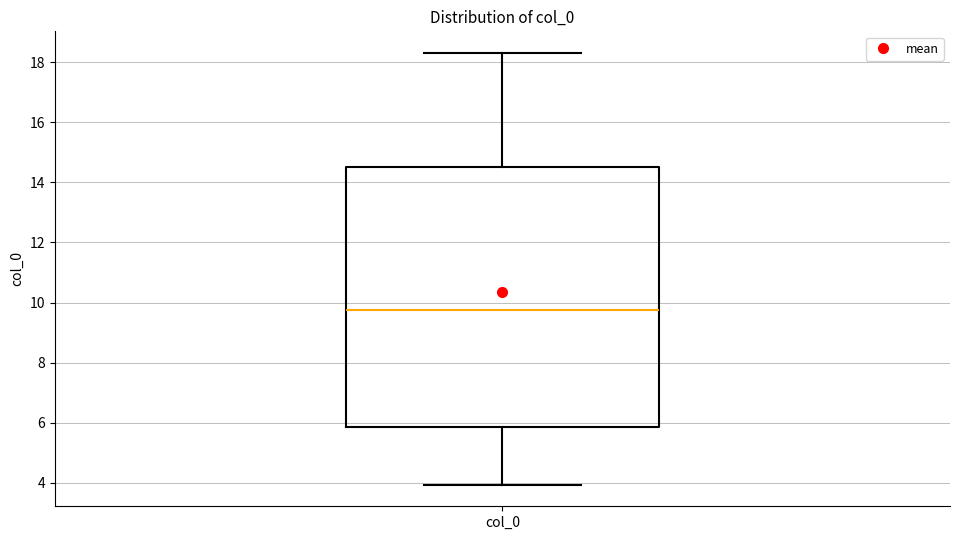

Where does the lower whisker of the box for col_0 end on the y-axis? The values are not printed on the chart, so give them approximately, as read against the axis.

4.0